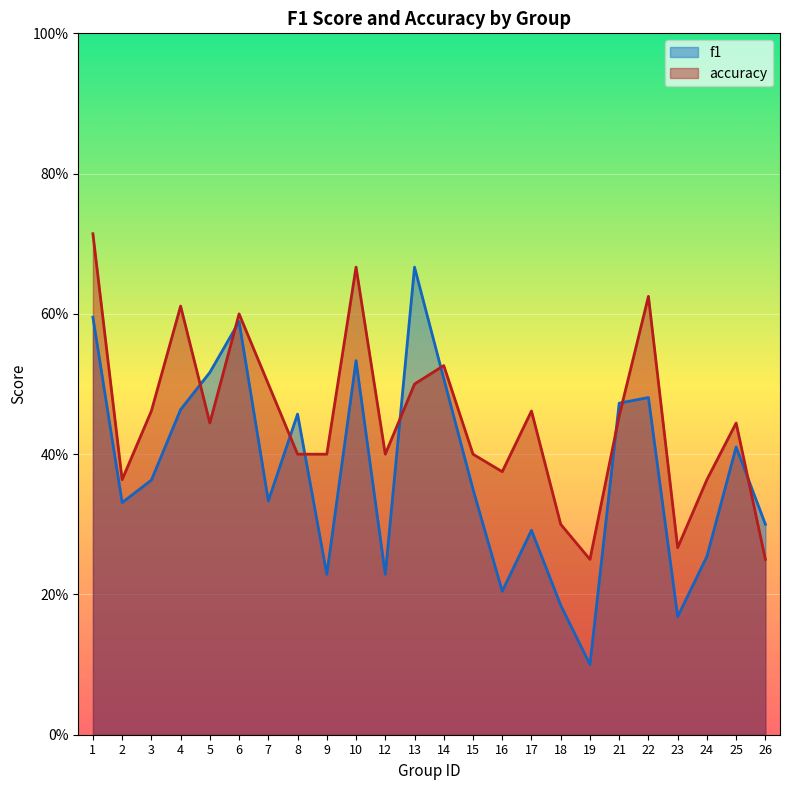

What is the average value of the f1 series?

0.4